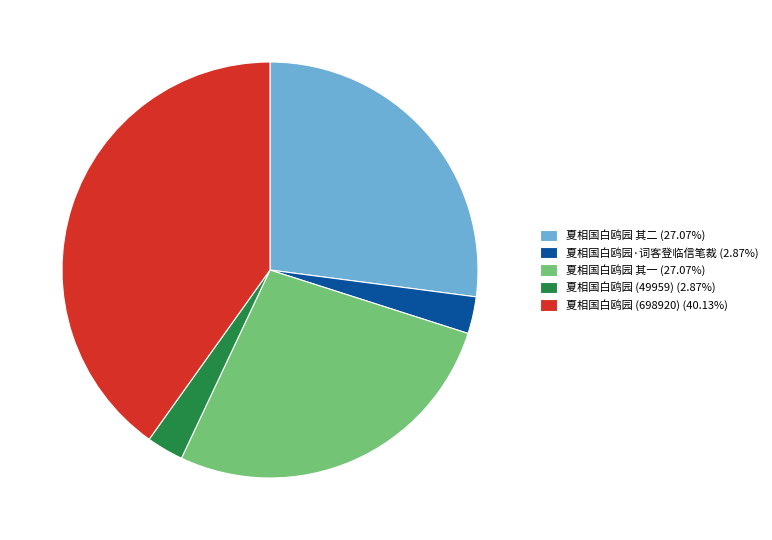

The 夏相国白鸥园 (49959) slice represents 3% of the pie. True or false?

True